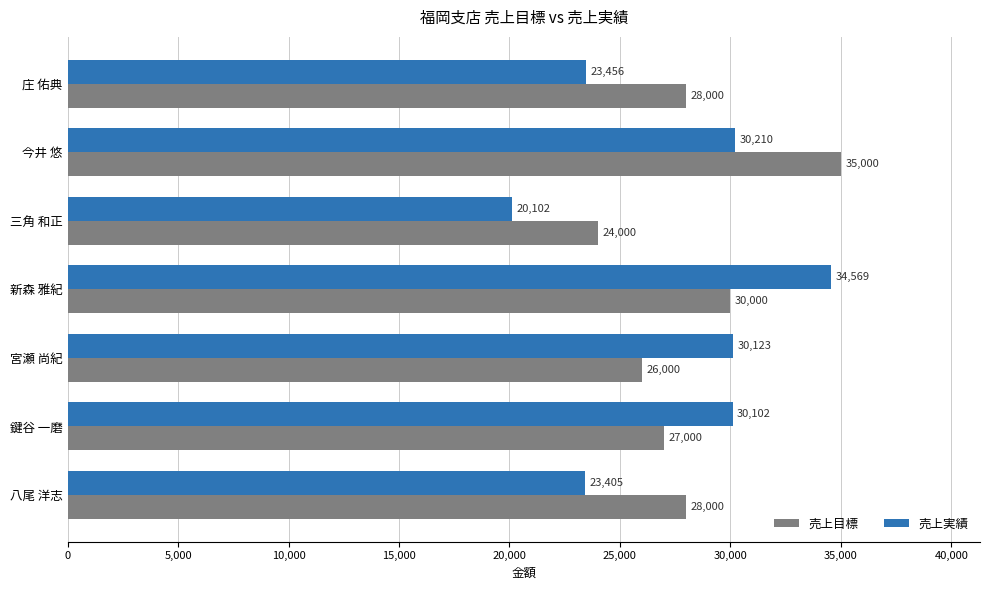

At which category is the sum across all series the highest?

今井 悠